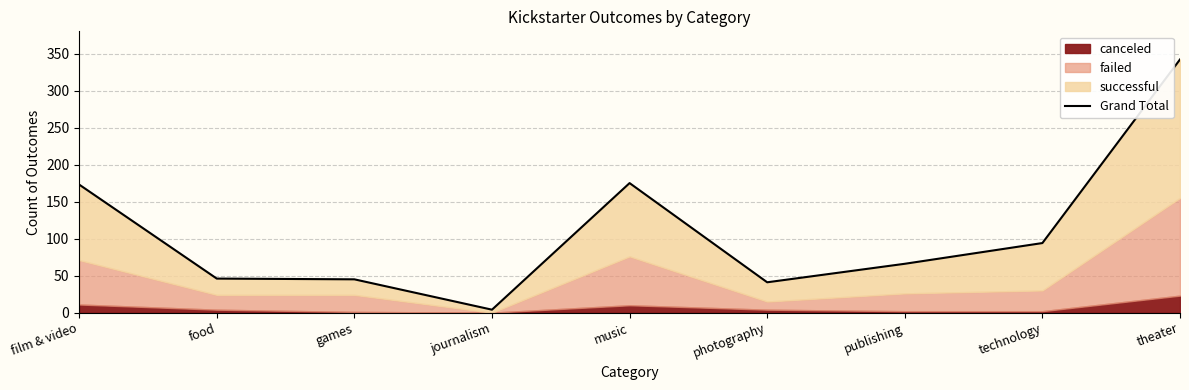

List the labels in order of value, smallest first.

journalism, photography, games, food, publishing, technology, film & video, music, theater